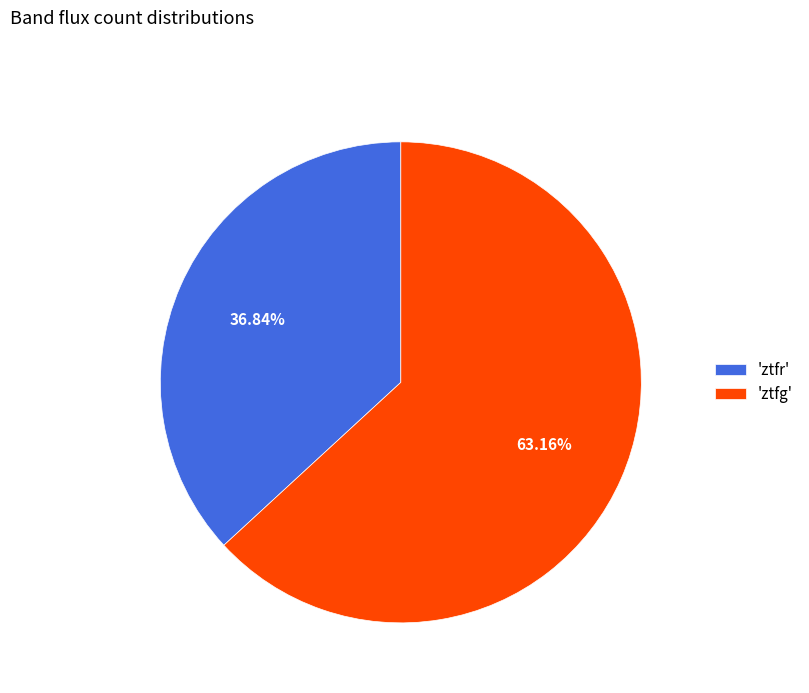

Combined, do 'ztfg' and 'ztfr' account for over 50%?

Yes